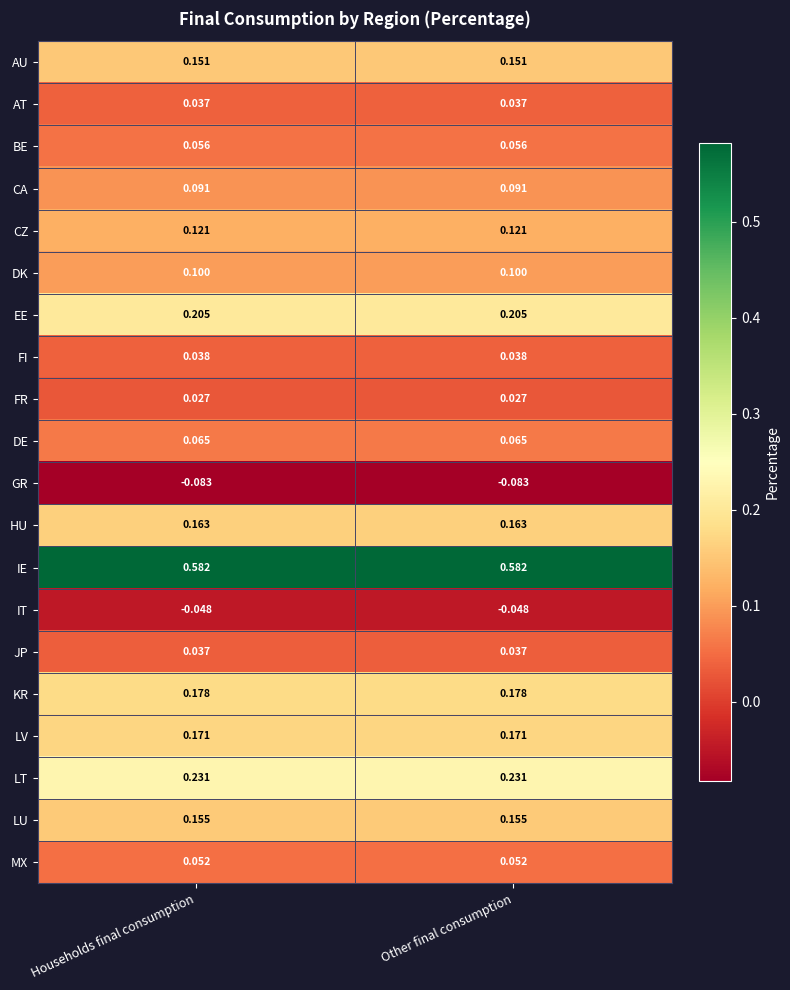

Which series has the largest total across all categories?

IE